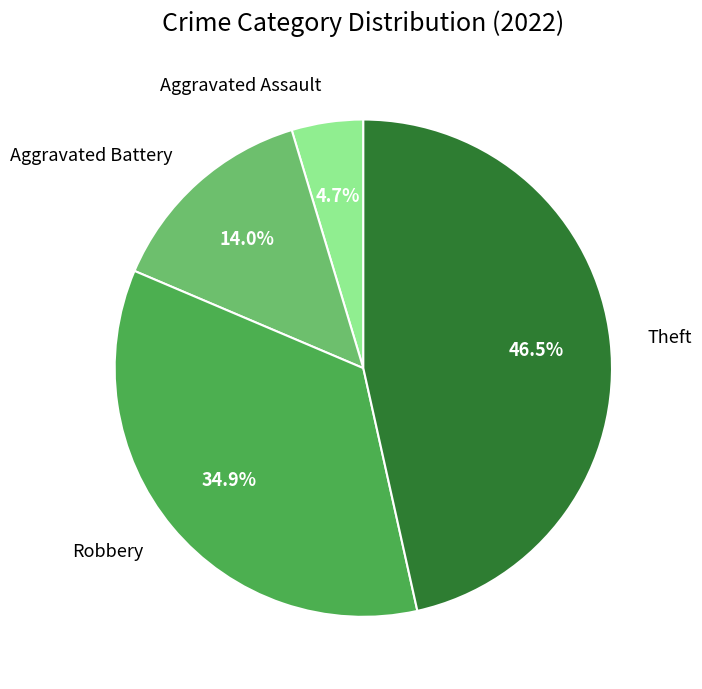

Is there any slice that represents more than half of the pie?

No